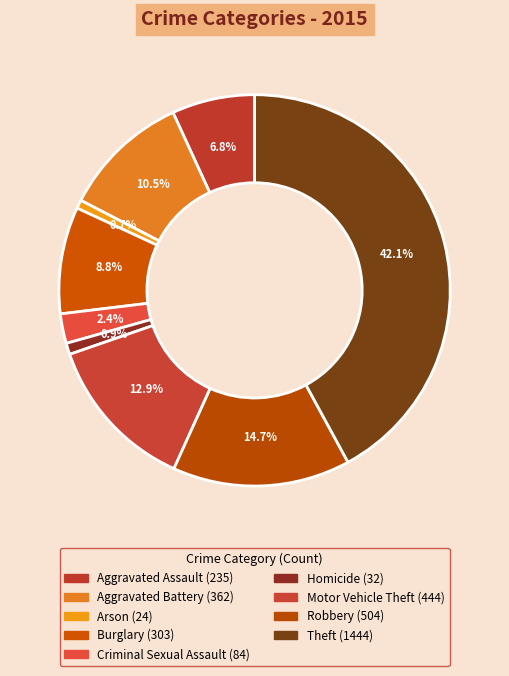

Count the number of slices in the pie.

9